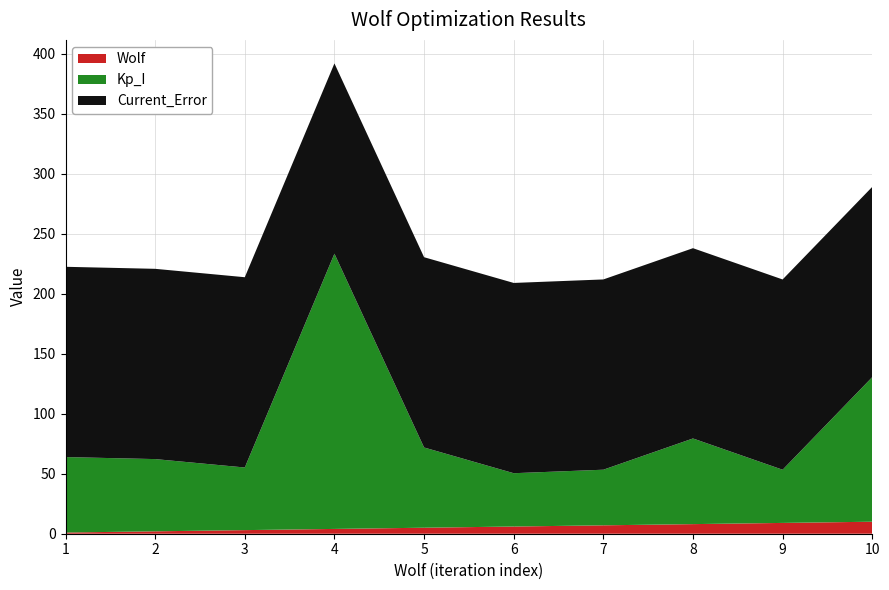

What is the maximum value for Wolf?

10.0